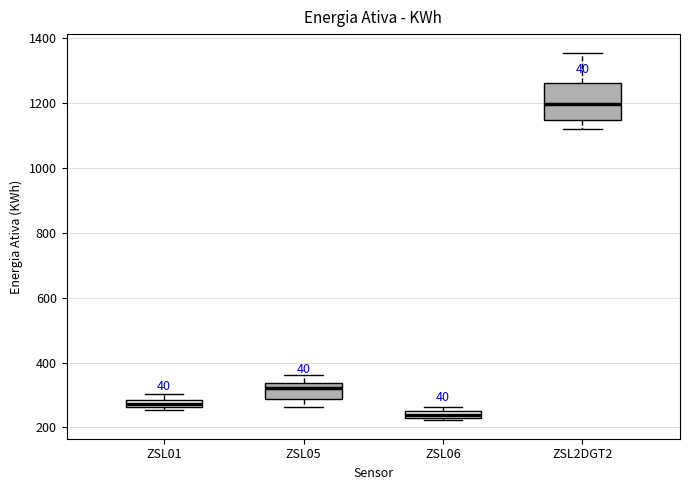

Which box is the tallest, from its lower edge to its upper edge?

ZSL2DGT2